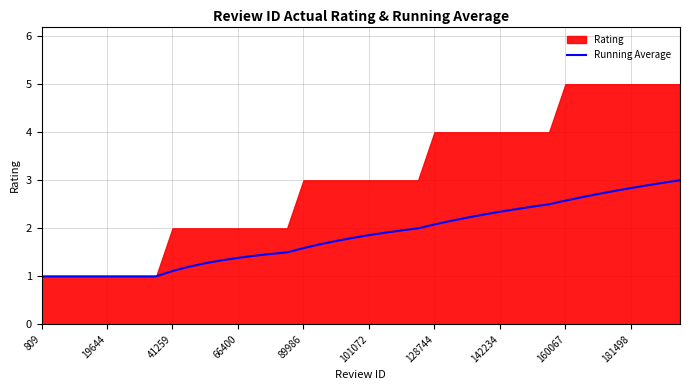

The Running Average series shows 1.4 at 66400. True or false?

True